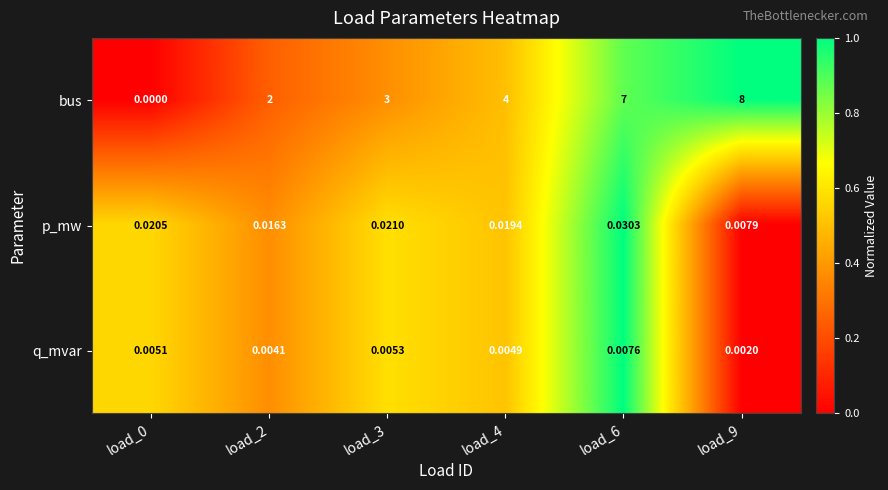

How many categories are shown in the chart?

6